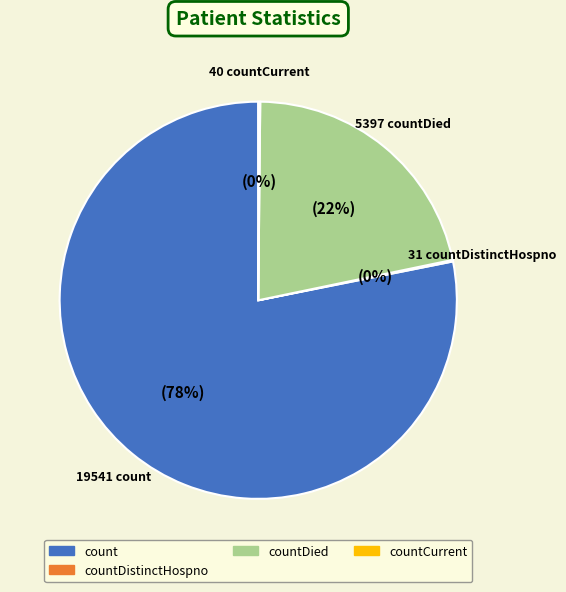

Which slice is the largest?

count